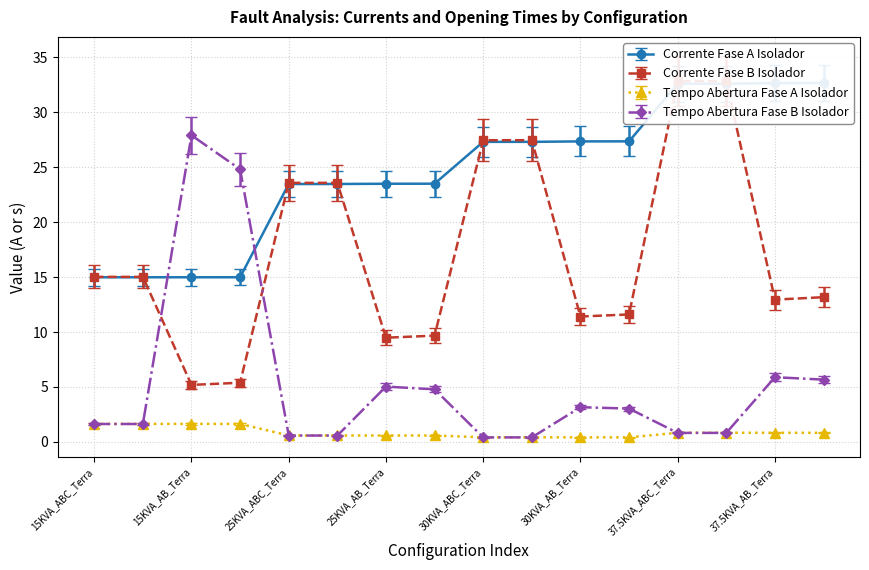

How many times do Corrente Fase B Isolador and Corrente Fase A Isolador cross each other?

7